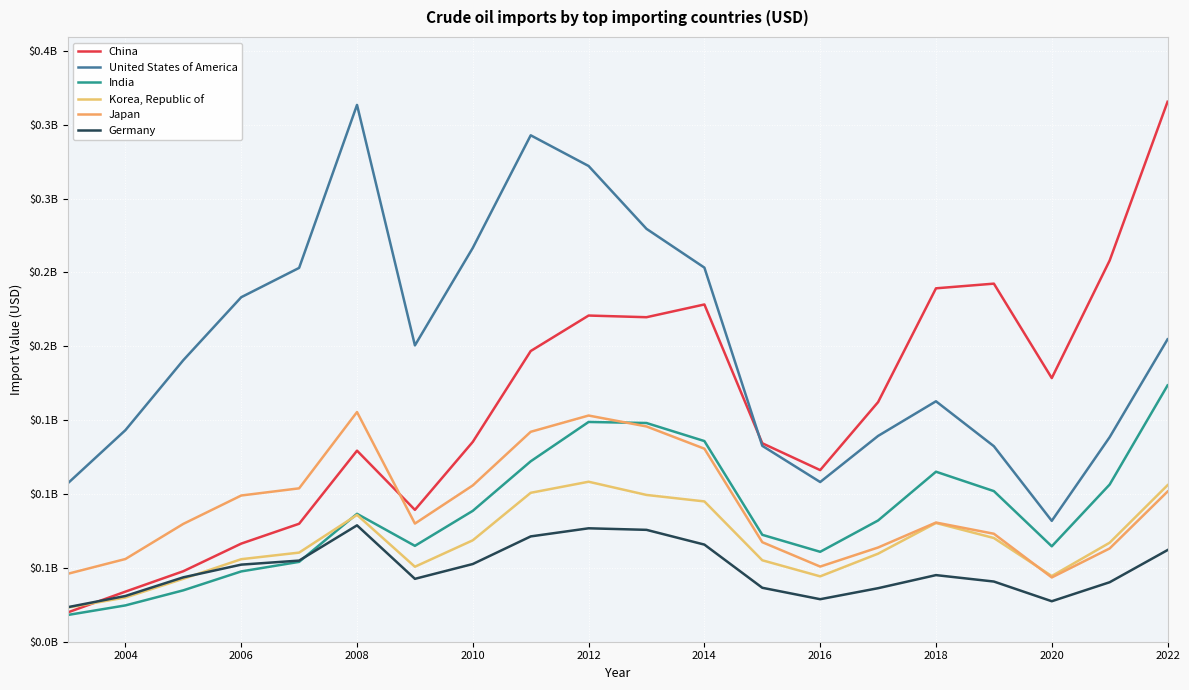

Which category has the lowest value in the Japan series?

2020